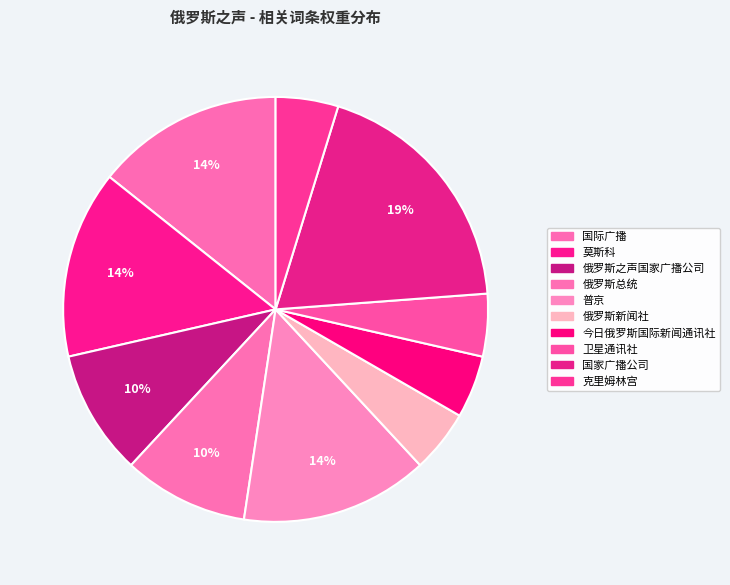

Count the number of slices in the pie.

10